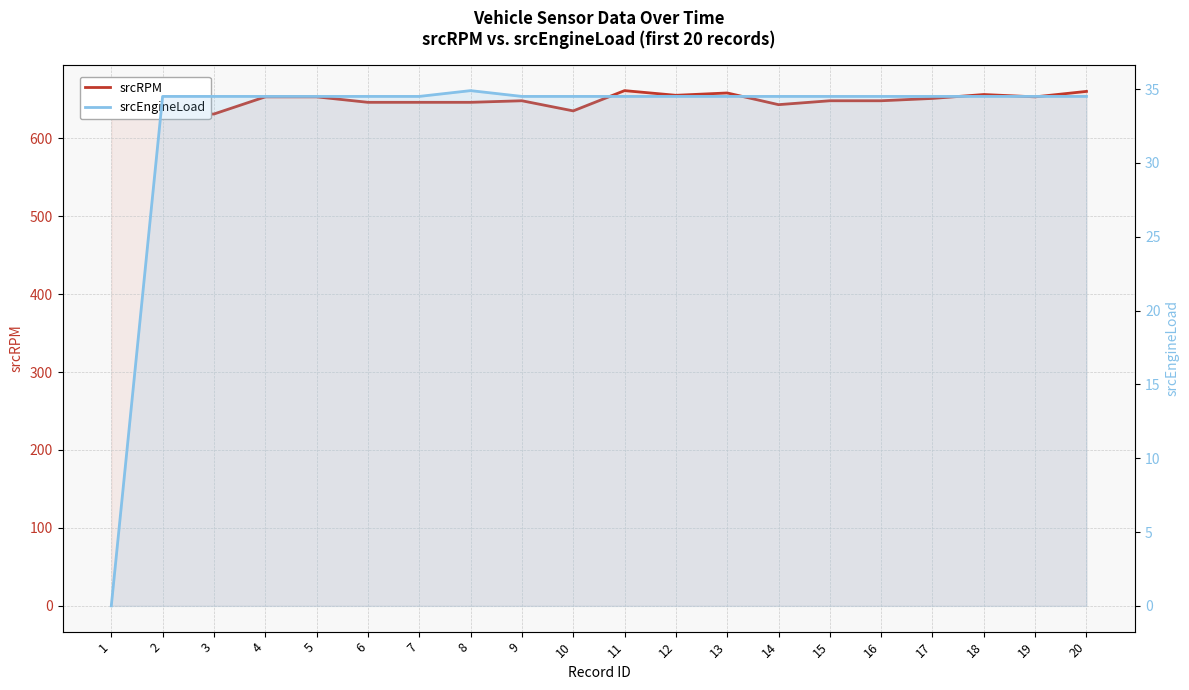

True or false: srcRPM has a value of 648.0 at 15.

True